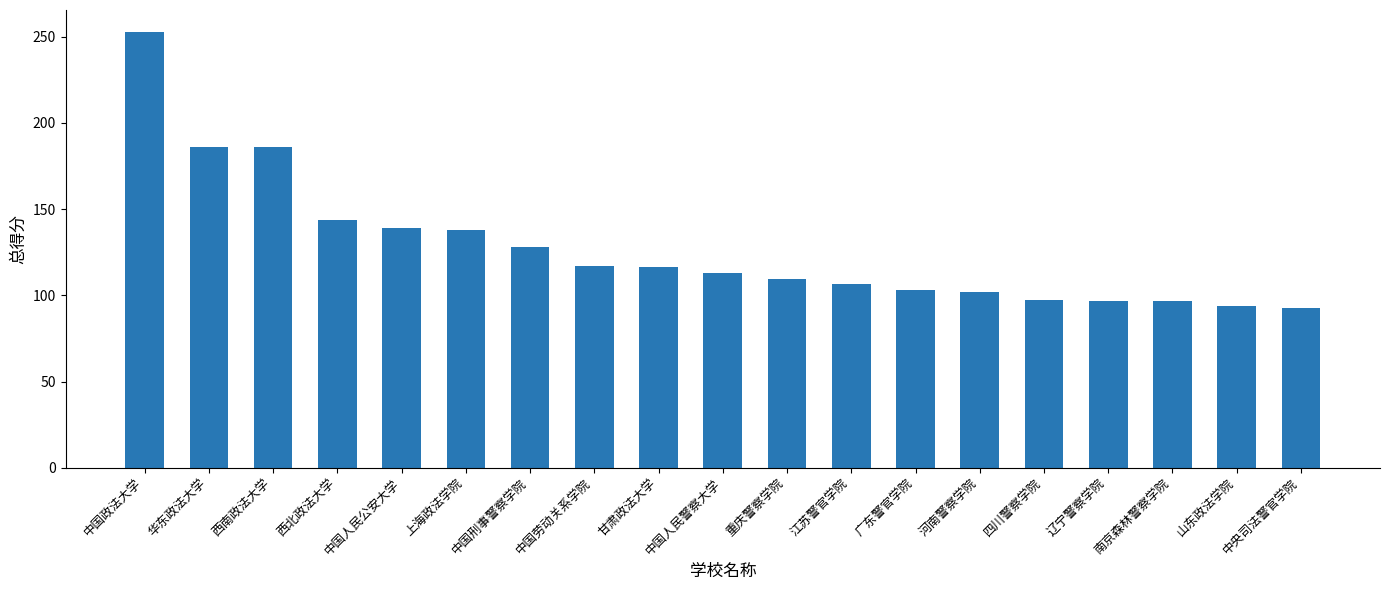

Which category has the highest value across all series?

中国政法大学